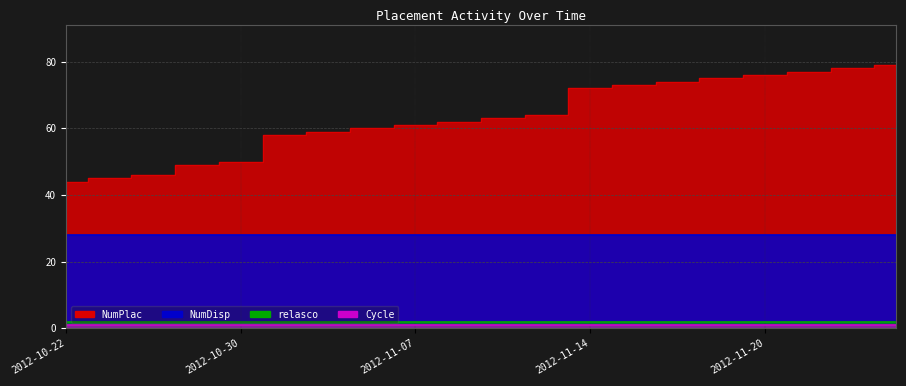

At how many categories does at least one series exceed 2?

20